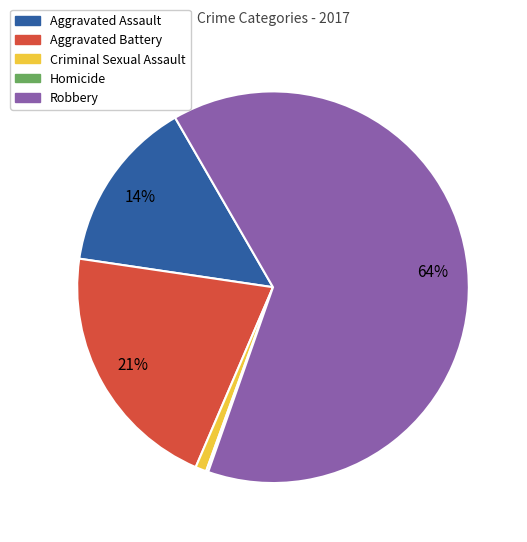

Which slice is the largest?

Robbery